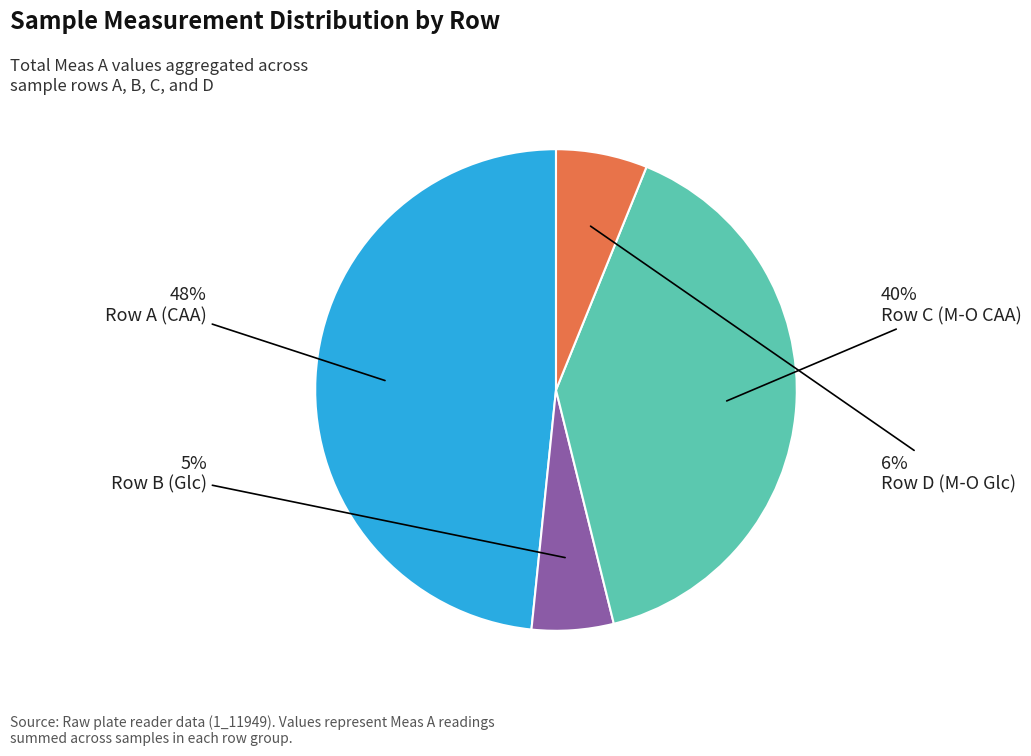

Count the number of slices in the pie.

4